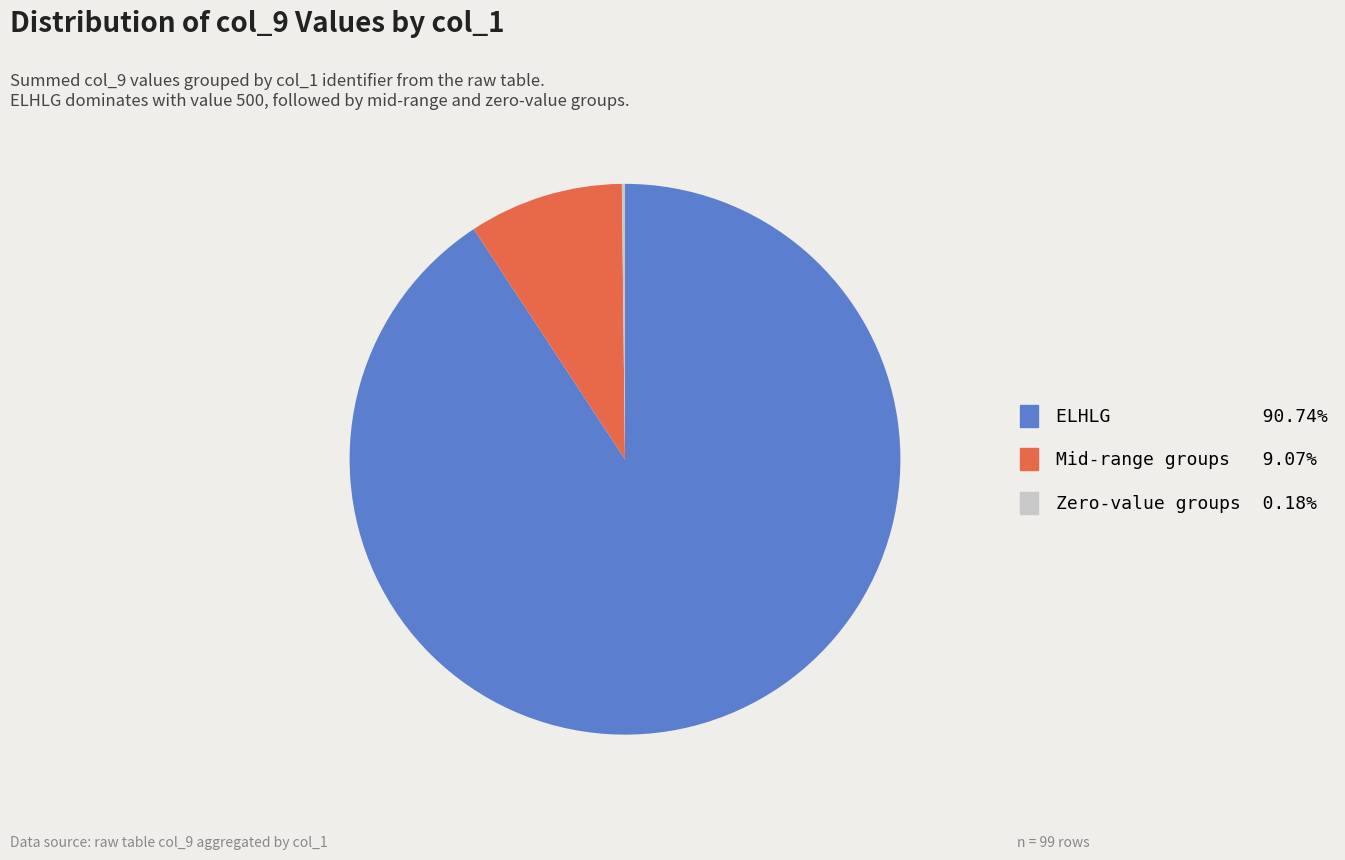

Does any single category account for the majority?

Yes